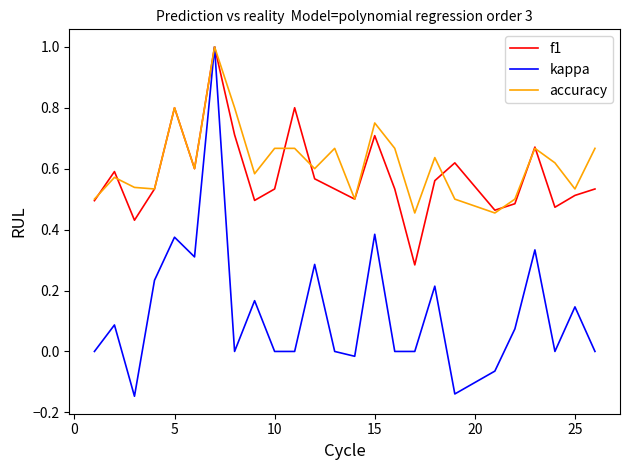

What is the greatest value displayed?

1.0